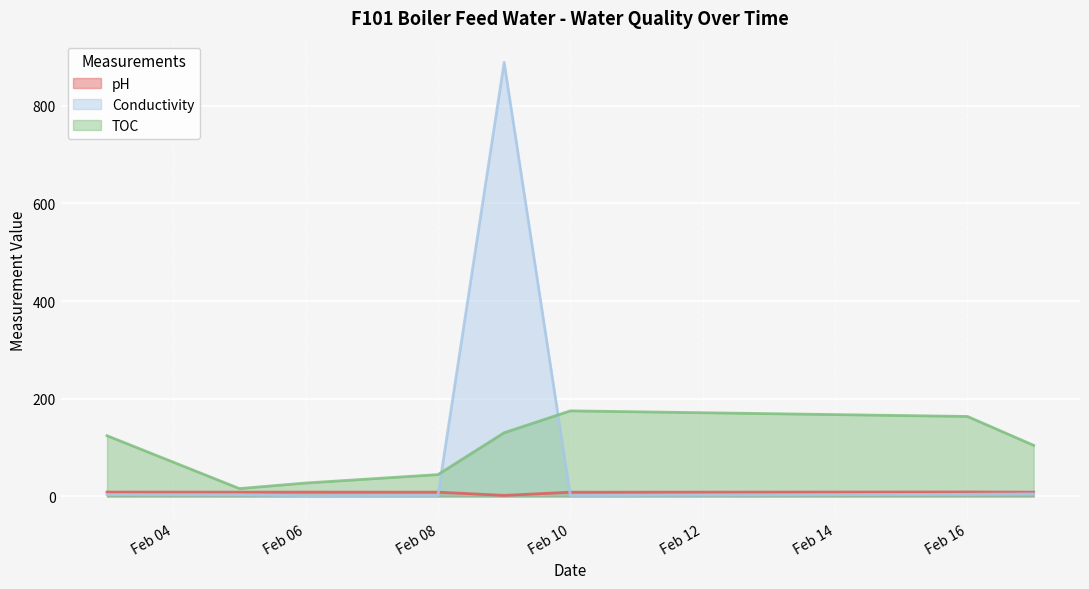

What are all the series names shown in the legend?

pH, Conductivity, TOC